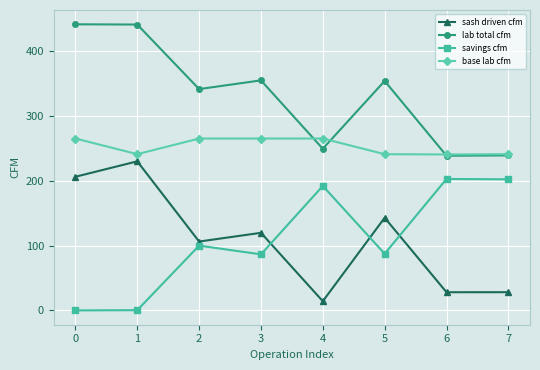

What is the maximum value for base lab cfm?

265.1